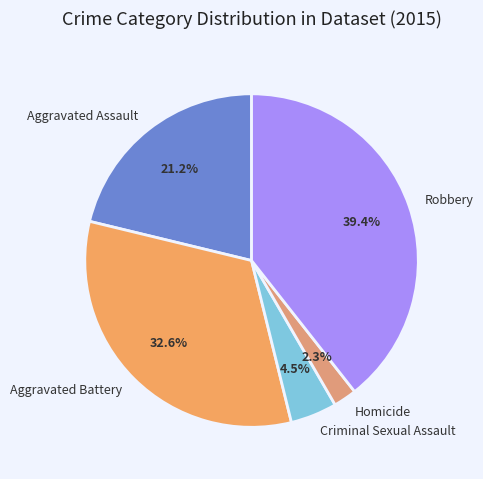

What percentage is NOT represented by Robbery?

60.6%